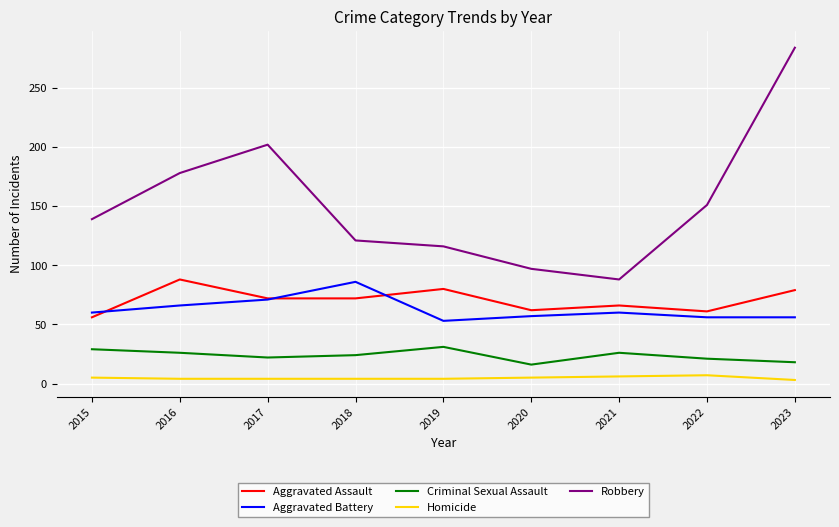

True or false: Homicide and Aggravated Assault intersect in this chart.

False